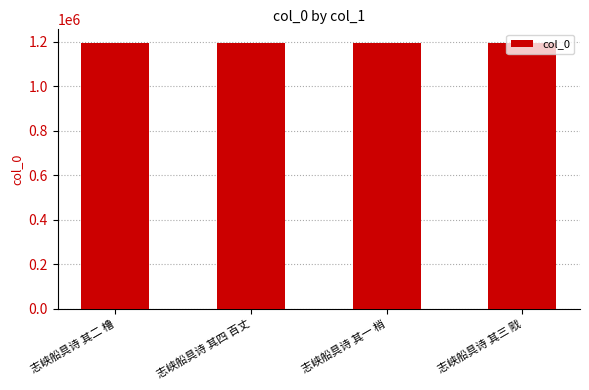

What is the approximate value at 志峡船具诗 其三 戙?

1195597